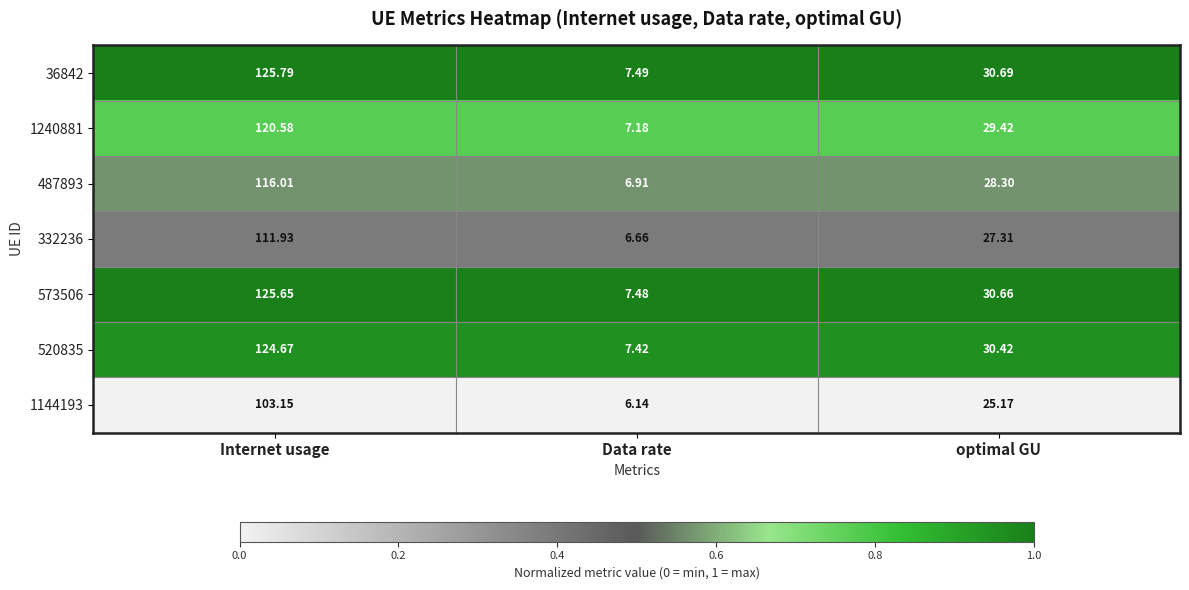

Where does the 520835 series first go above 30?

Internet usage